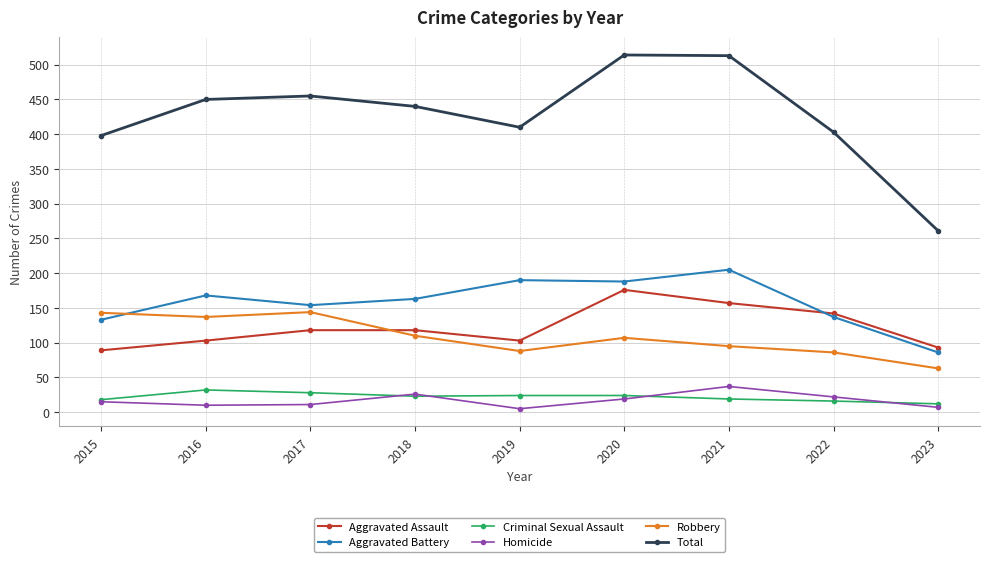

What is the sum of the Total values at 2022 and 2021?

916